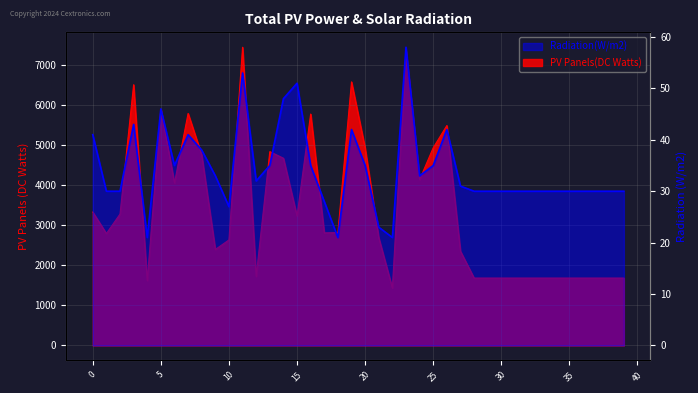

What is the difference between the maximum and minimum values in the Radiation(W/m2) series?

37